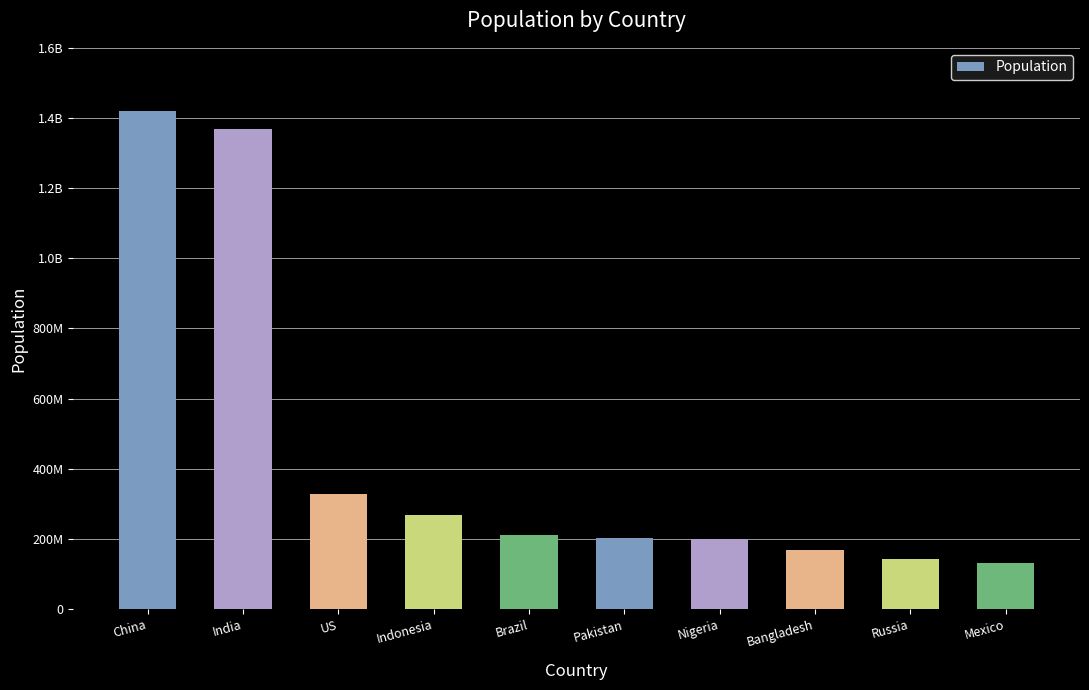

Rank the categories by value from highest to lowest.

China, India, US, Indonesia, Brazil, Pakistan, Nigeria, Bangladesh, Russia, Mexico